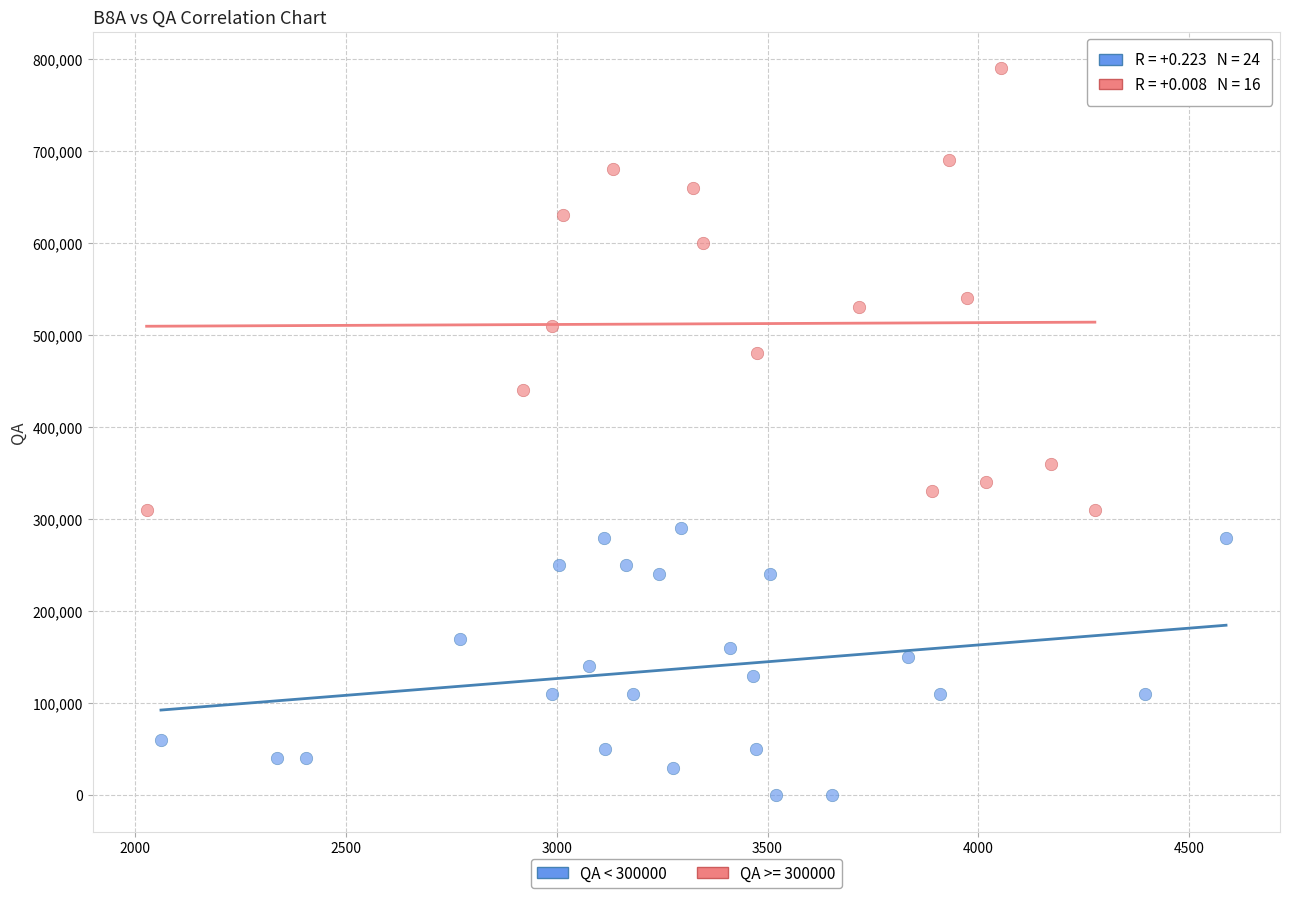

Which series has the widest spread of Y values?

QA >= 300000